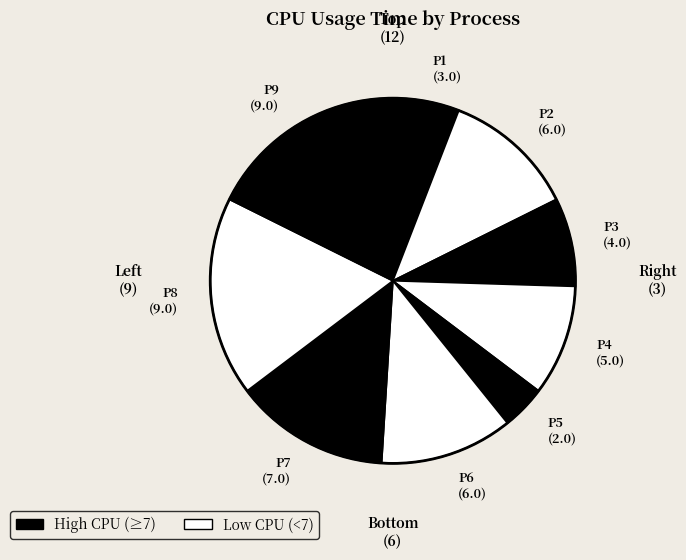

What is the smallest slice in the pie chart?

P5